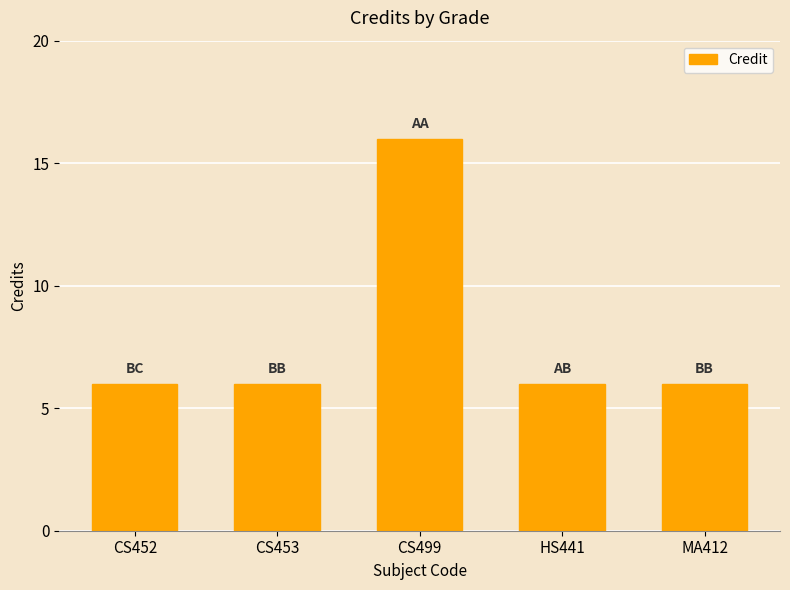

What is the value of the 2nd bar from the left?

6